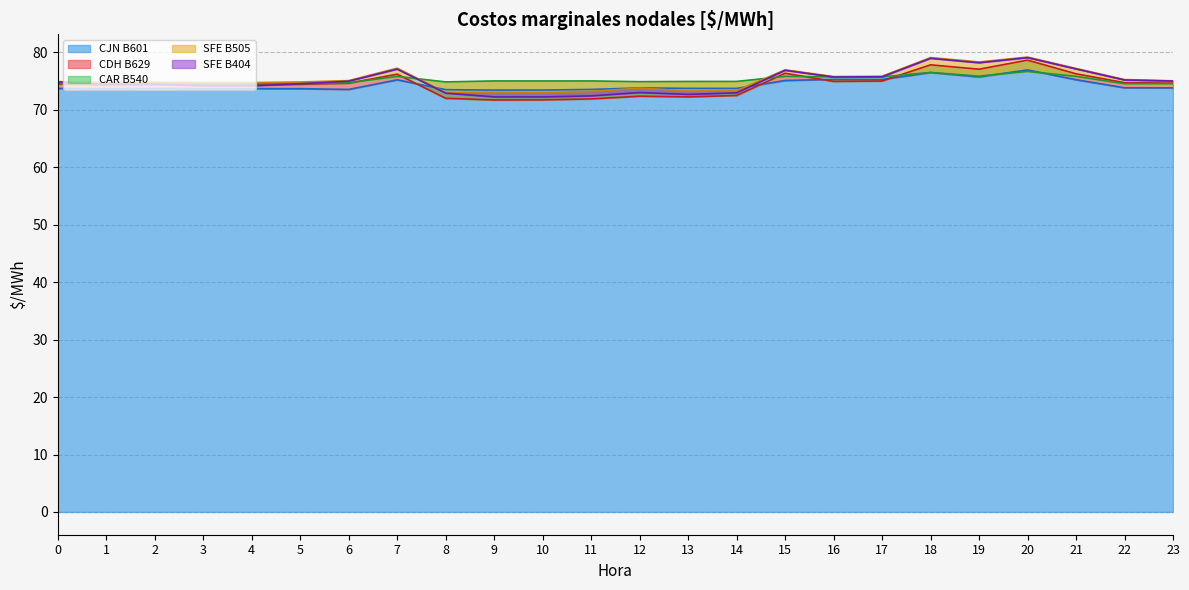

Between 3 and 17, which series saw the biggest shift?

CJN B601